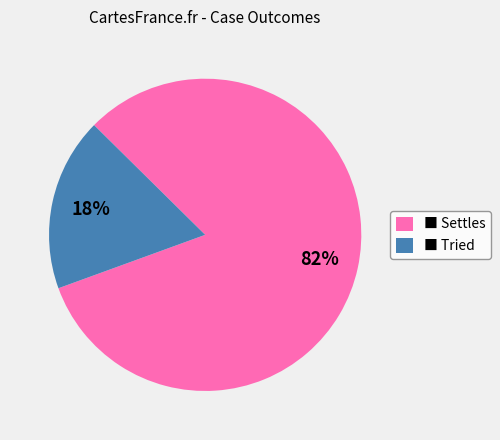

To the nearest percent, what is the difference between the largest and smallest slice percentages?

64%